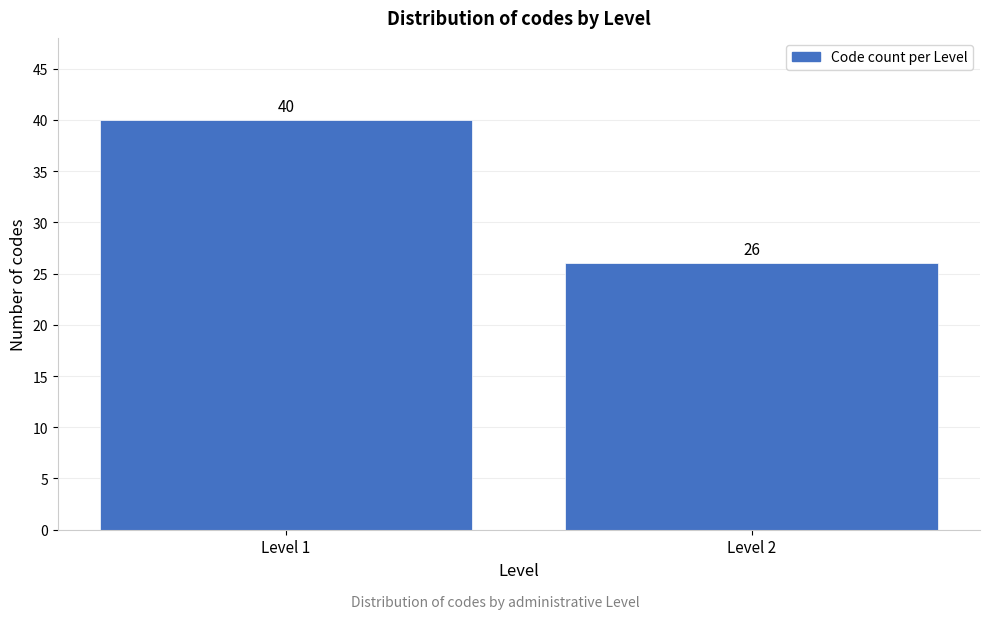

Reading right to left, extract all data points from this chart.

26	40